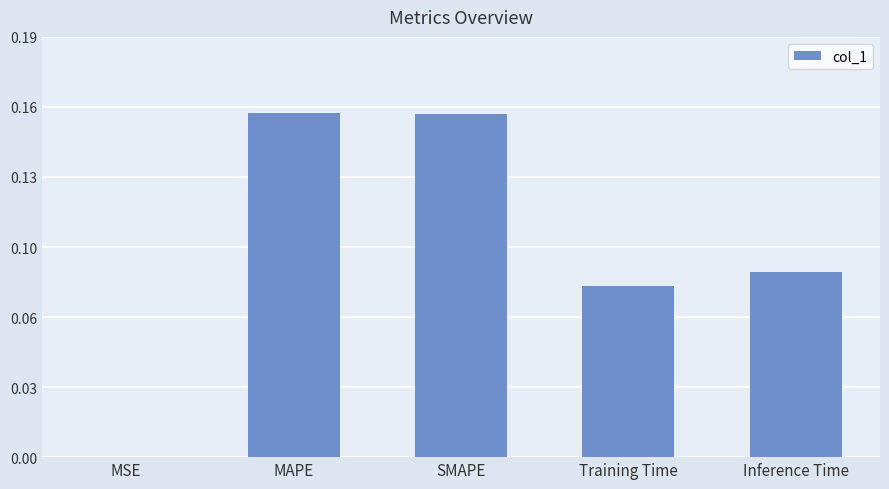

What is the sum of the values at MSE and Training Time?

0.1